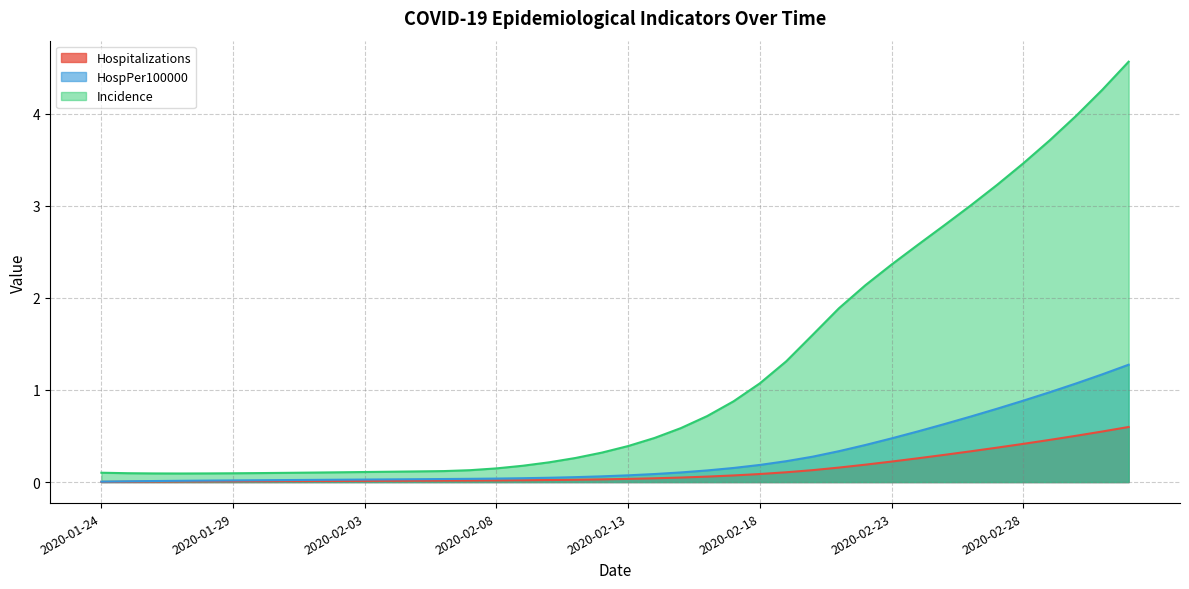

True or false: Incidence and Hospitalizations cross at least once.

False